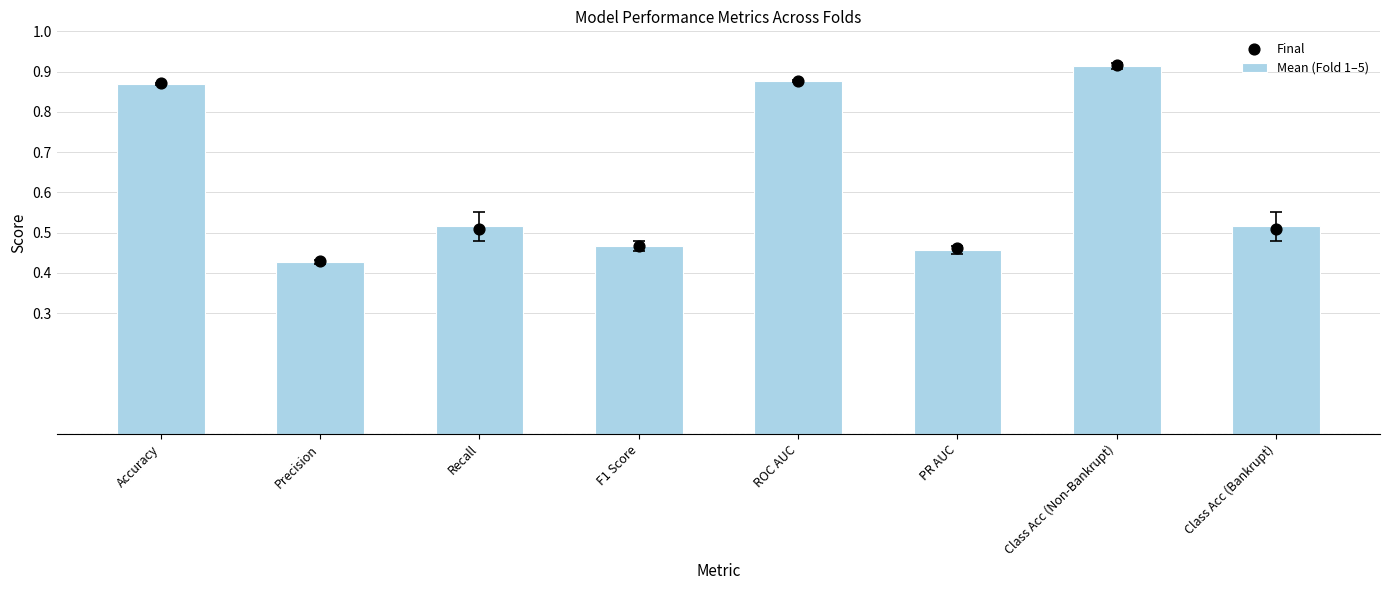

Which series has the largest Y range (max minus min)?

Mean (Fold 1–5)